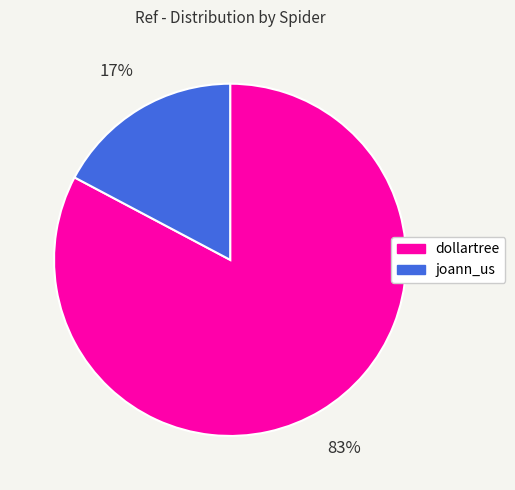

To the nearest percent, what percentage of the pie is dollartree?

83%